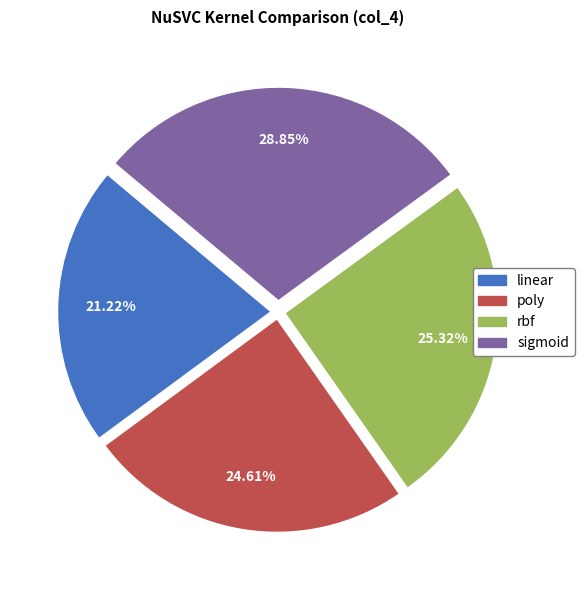

To the nearest percent, what is the combined percentage of rbf and poly?

50%